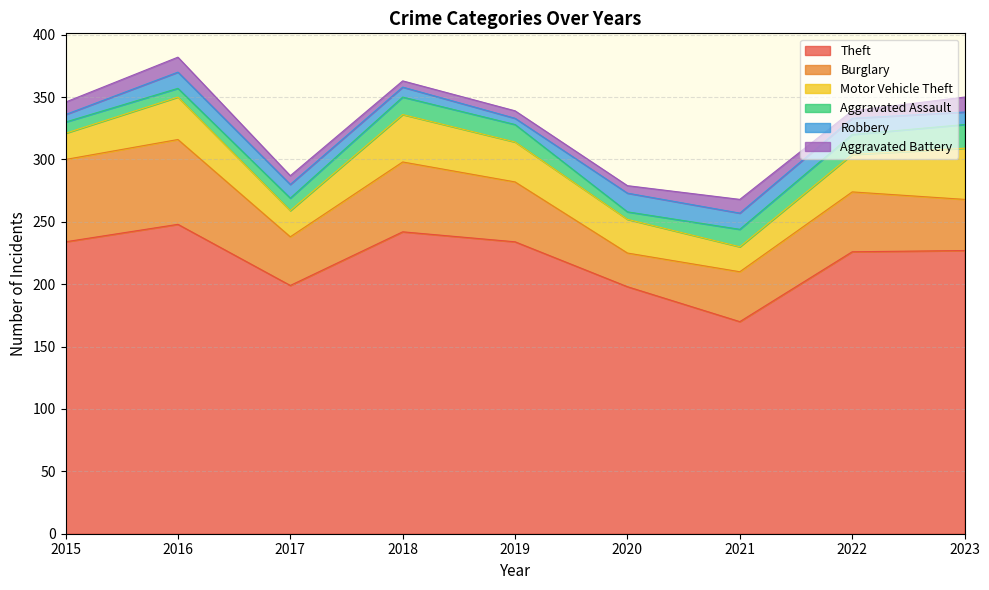

In Motor Vehicle Theft, how many points are higher than both neighbors (excluding endpoints)?

2